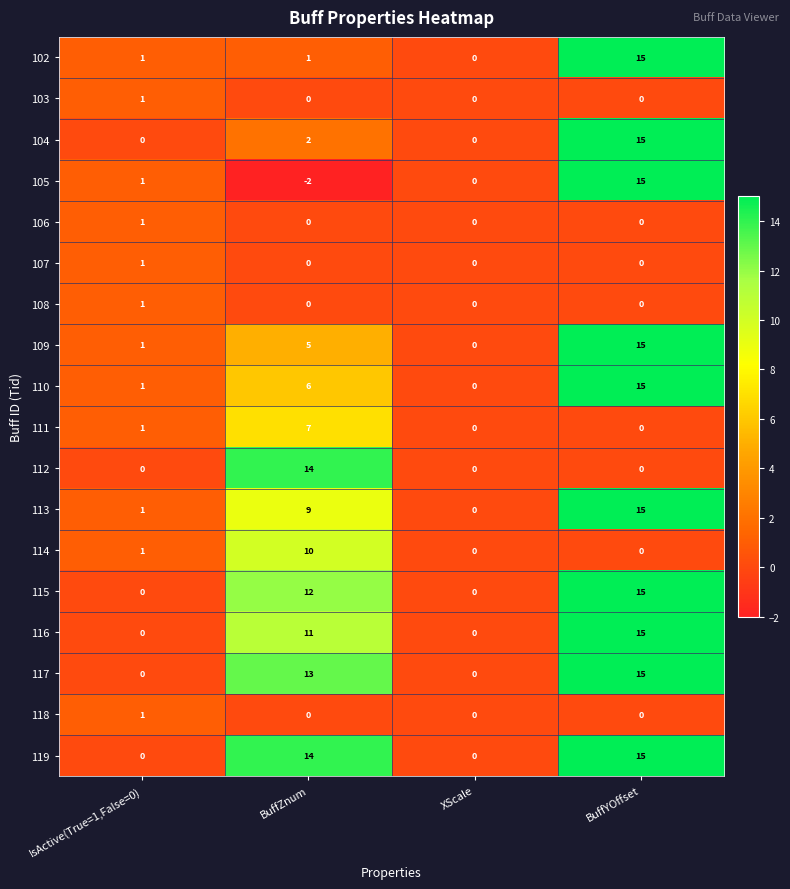

Which label corresponds to the largest value in the chart?

BuffYOffset